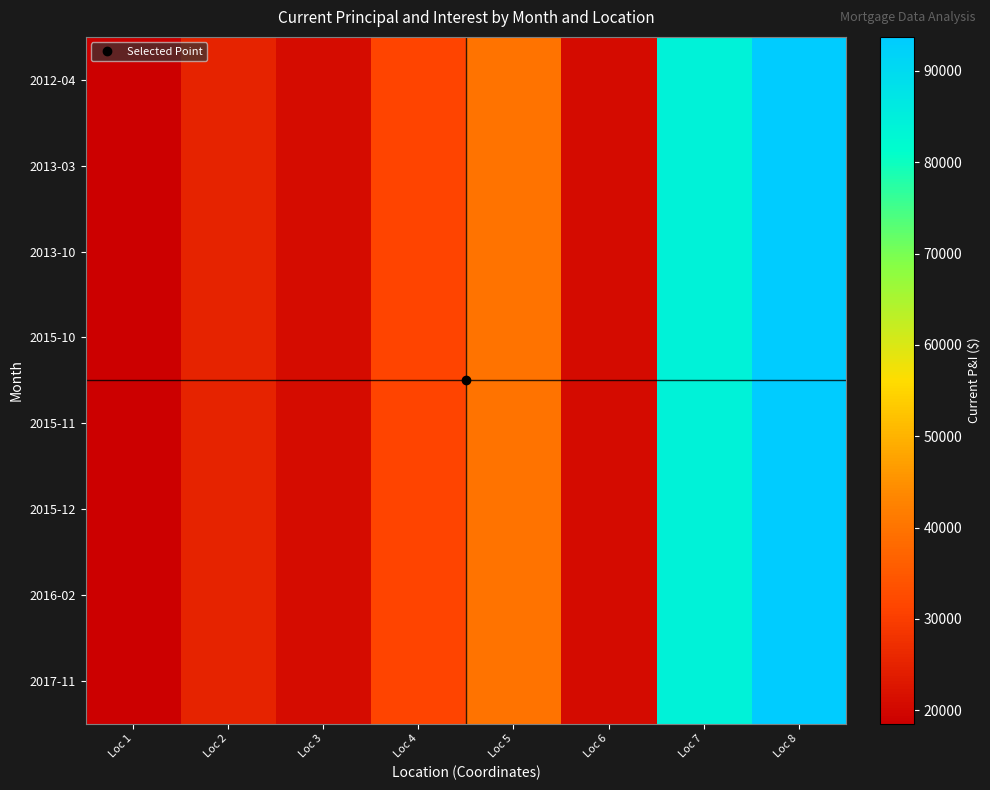

Between Loc 1 and Loc 8, which series saw the biggest shift?

2012-04